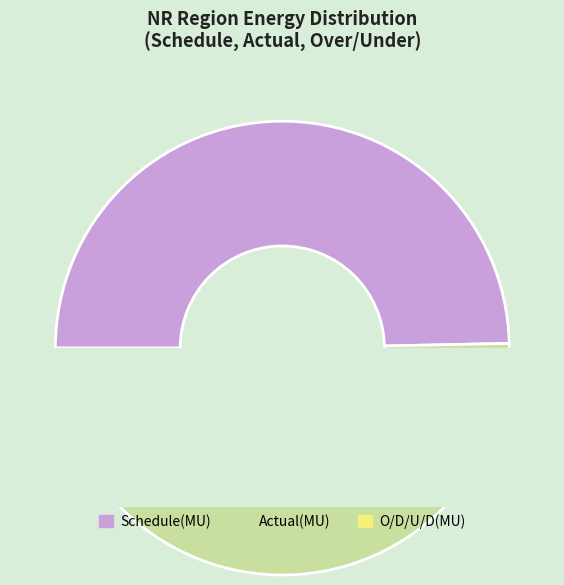

Which has a higher value, O/D/U/D(MU) or Actual(MU)?

Actual(MU)